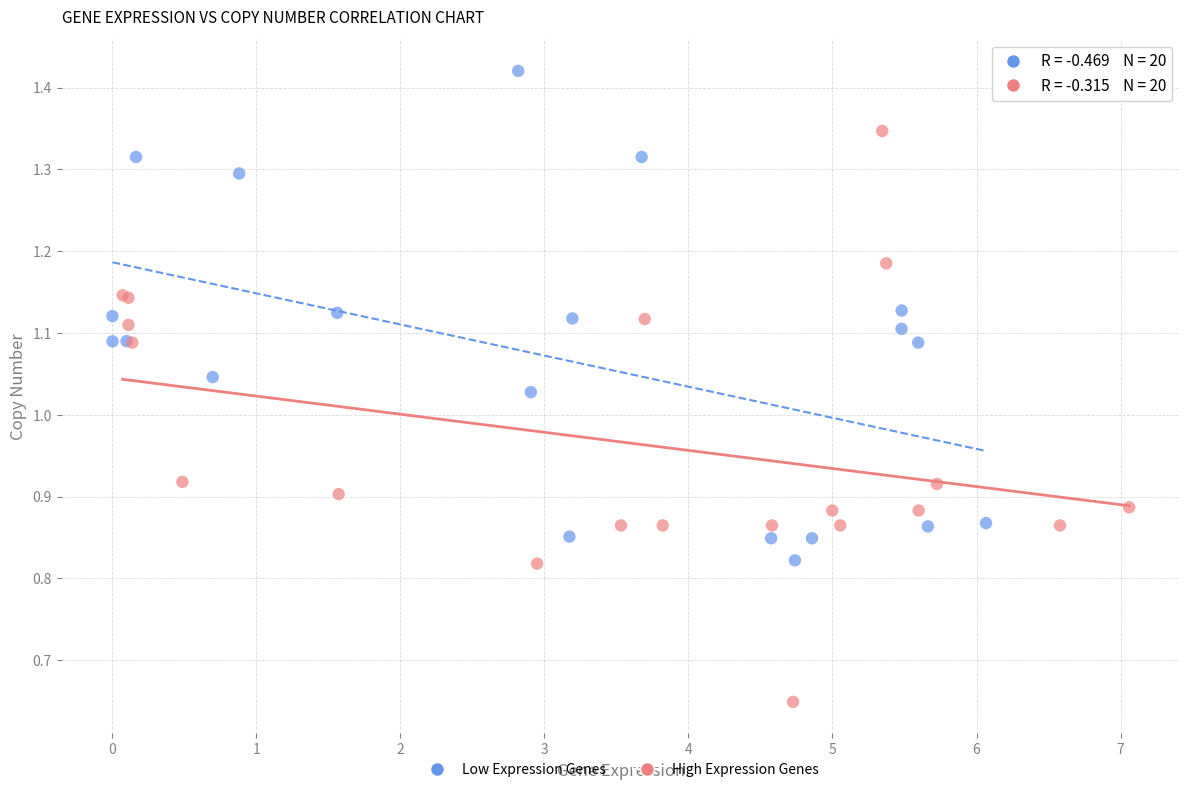

Which series has the largest Y range (max minus min)?

High Expression Genes